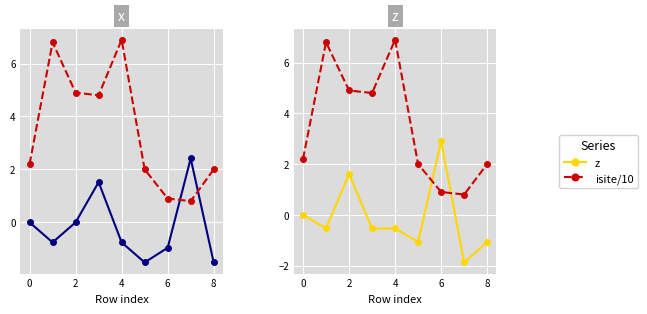

At which category is the sum across all series the highest?

2